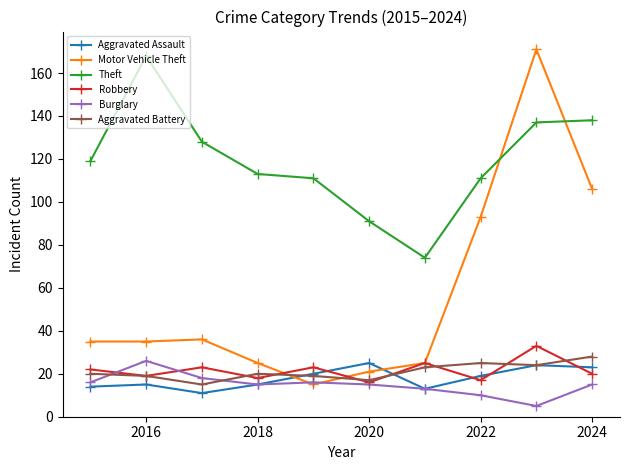

What is the value of the Theft point at the 7th from the left?

74